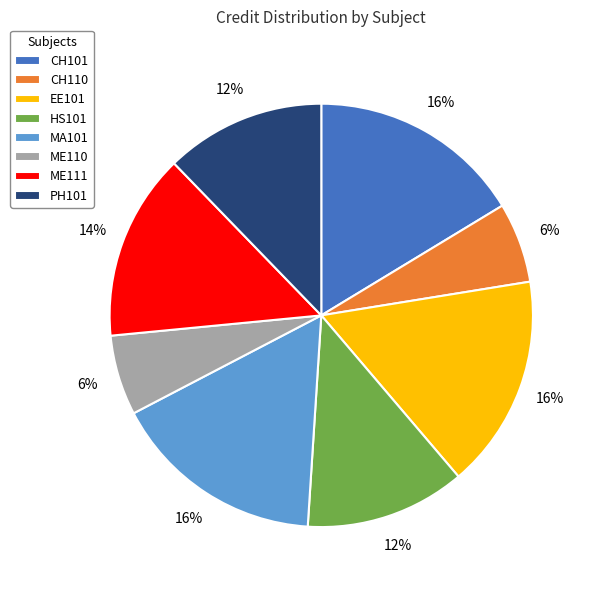

What percentage is the EE101 slice, to the nearest percent?

16%